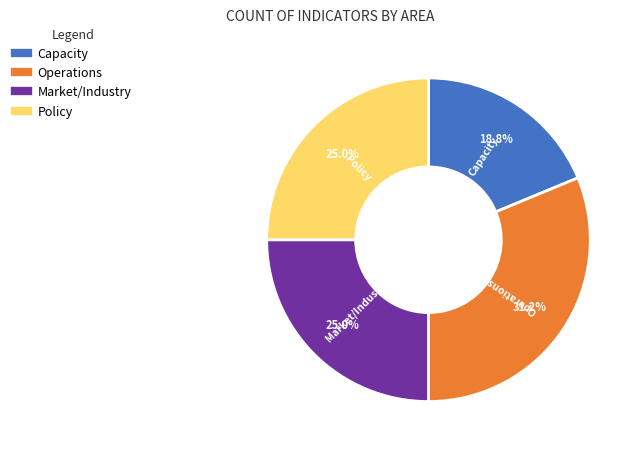

To the nearest percent, what portion does Policy represent?

25%